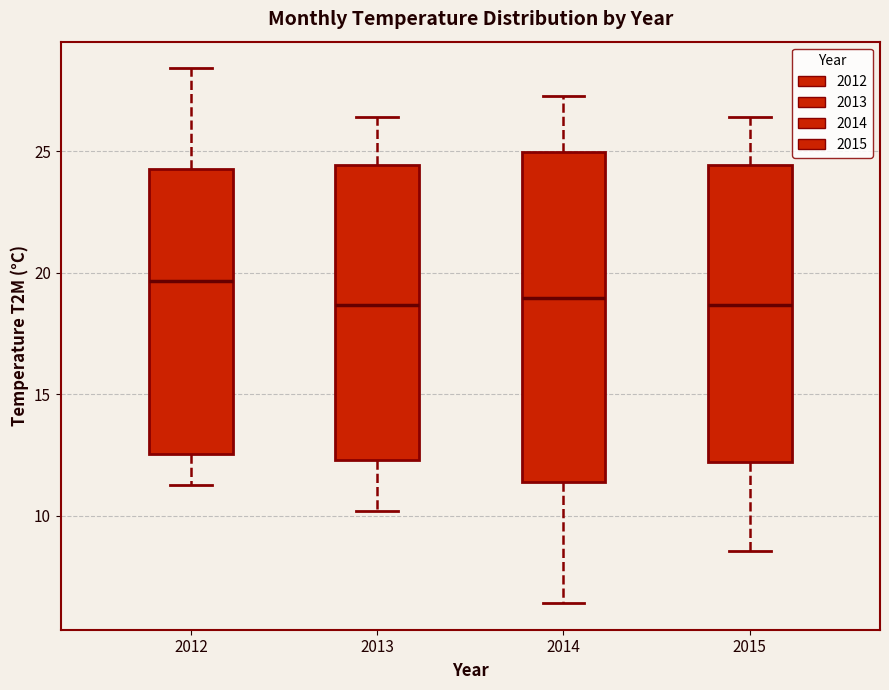

Reading left to right, transcribe this box plot: for each box, give where its median line is, the range the box spans, and where its two whiskers end, as read against the y-axis. The values are not printed on the chart, so give them approximately, as read against the axis.

2012: median 19.5, box 12.5 to 24.5, whiskers 11.5 to 28.5
2013: median 18.5, box 12.5 to 24.5, whiskers 10.0 to 26.5
2014: median 19.0, box 11.5 to 25.0, whiskers 6.5 to 27.5
2015: median 18.5, box 12.0 to 24.5, whiskers 8.5 to 26.5